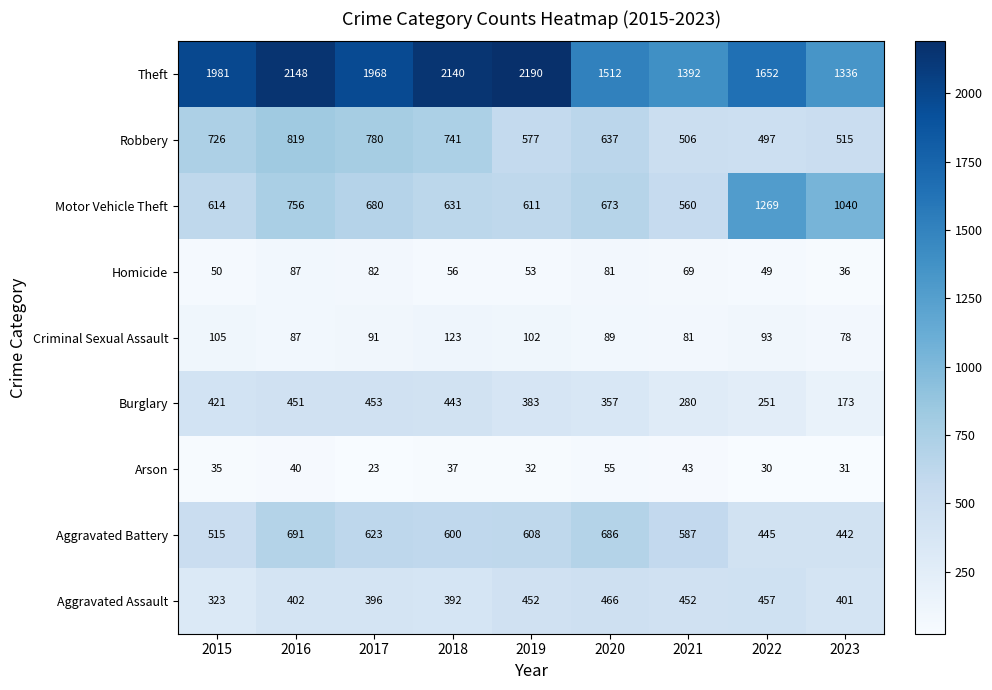

Which series changed the most between 2016 and 2019?

Robbery